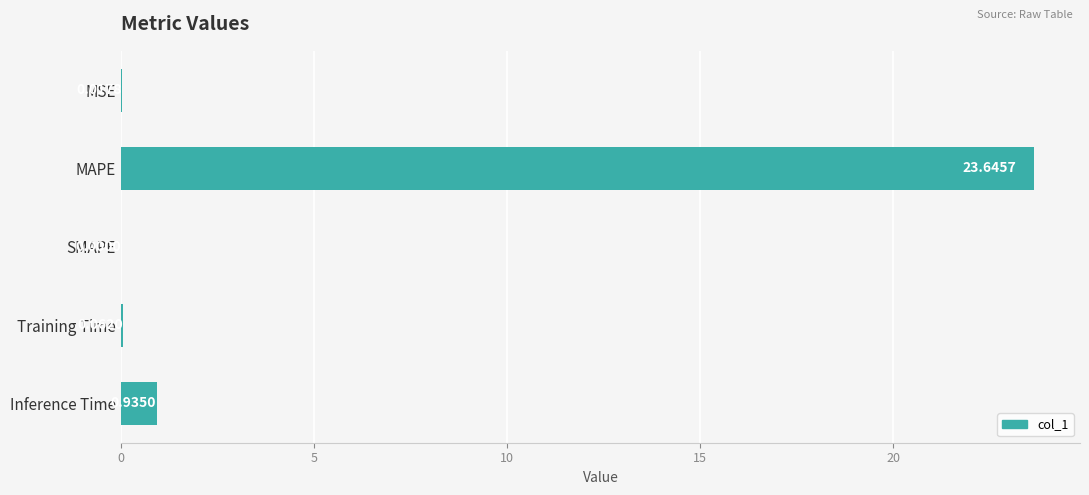

What is the change in value from MAPE to Inference Time?

-22.7